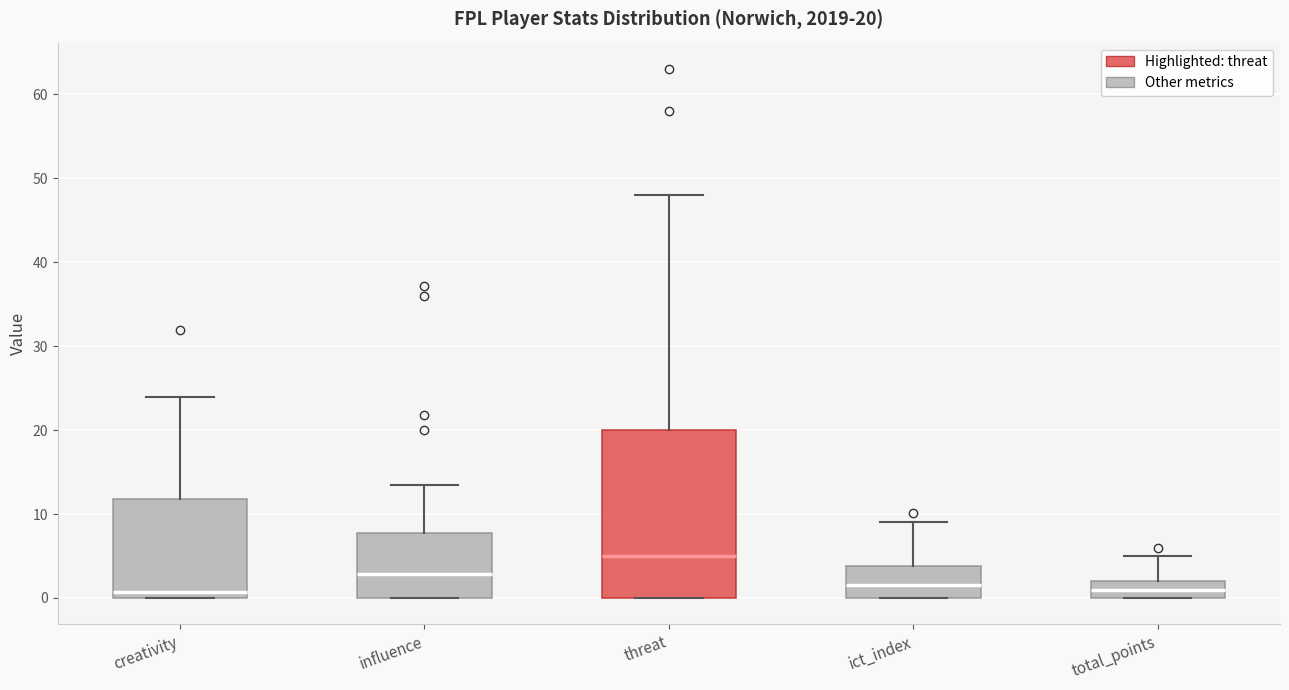

Which box is the tallest, from its lower edge to its upper edge?

threat